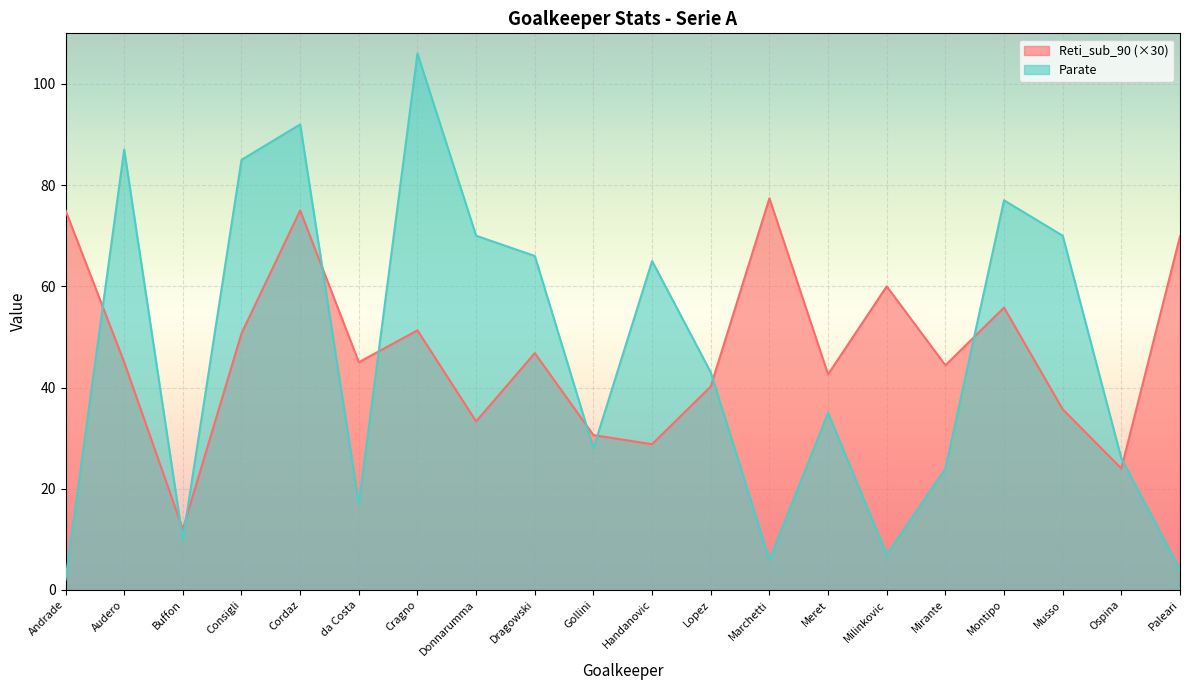

The Parate series shows 14.8 at Handanovic. True or false?

False